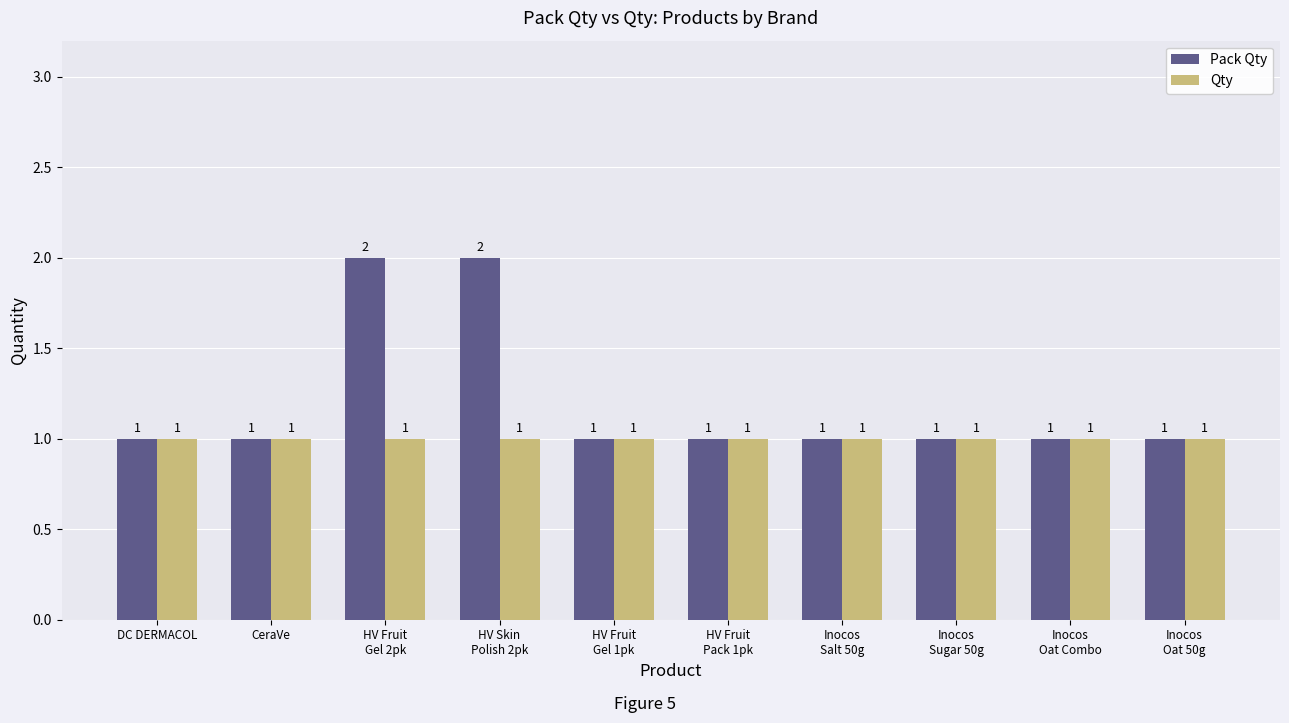

How many data points does each series have?

10